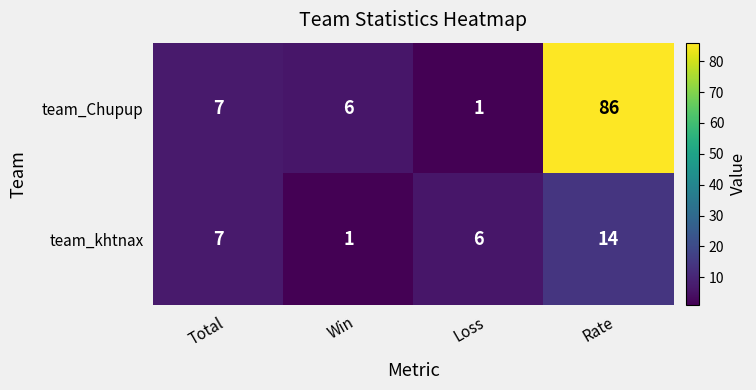

Which series has the widest spread of values?

team_Chupup